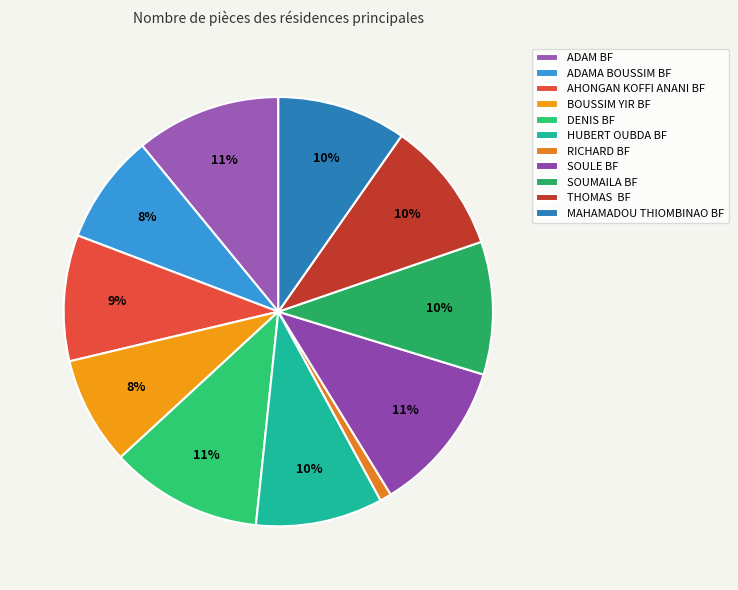

True or false: SOULE BF accounts for 1% of the total.

False